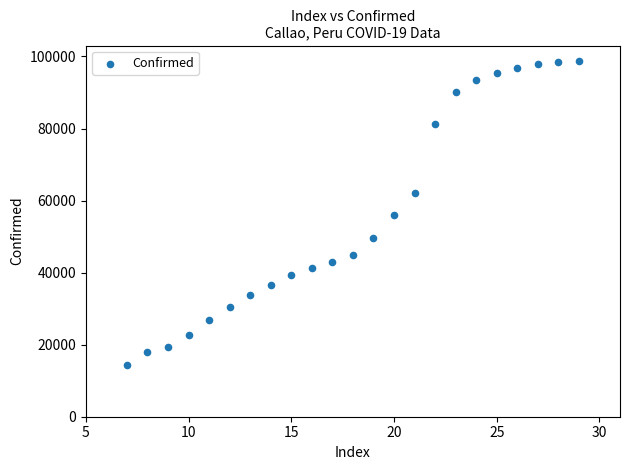

What is the range of X values (max minus min)?

22